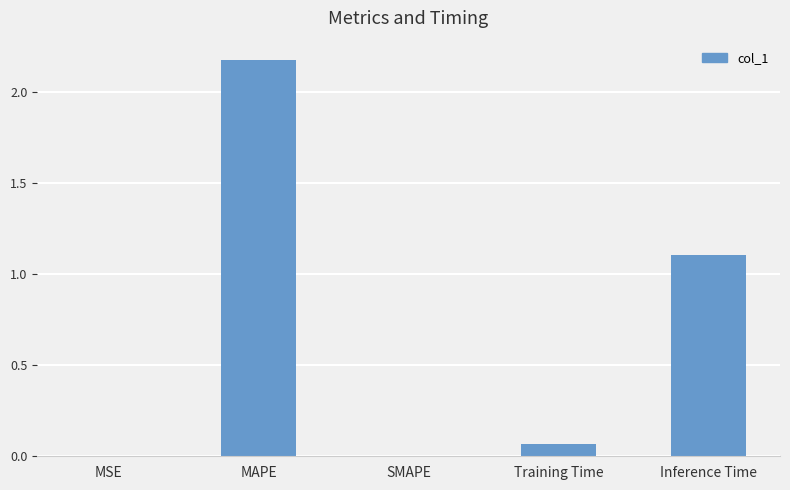

True or false: the data shows 0.0 at SMAPE.

True